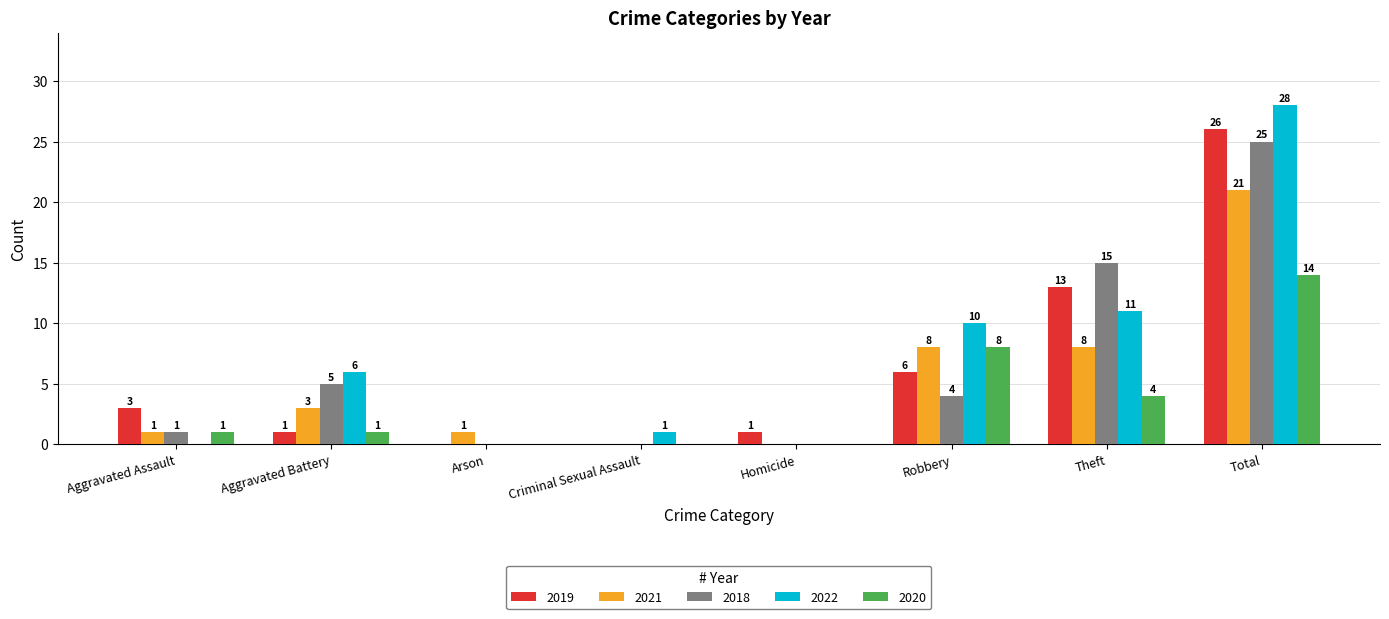

Reading right to left, extract all data points from this chart.

2019: 26	13	6	1	0	0	1	3
2021: 21	8	8	0	0	1	3	1
2018: 25	15	4	0	0	0	5	1
2022: 28	11	10	0	1	0	6	0
2020: 14	4	8	0	0	0	1	1